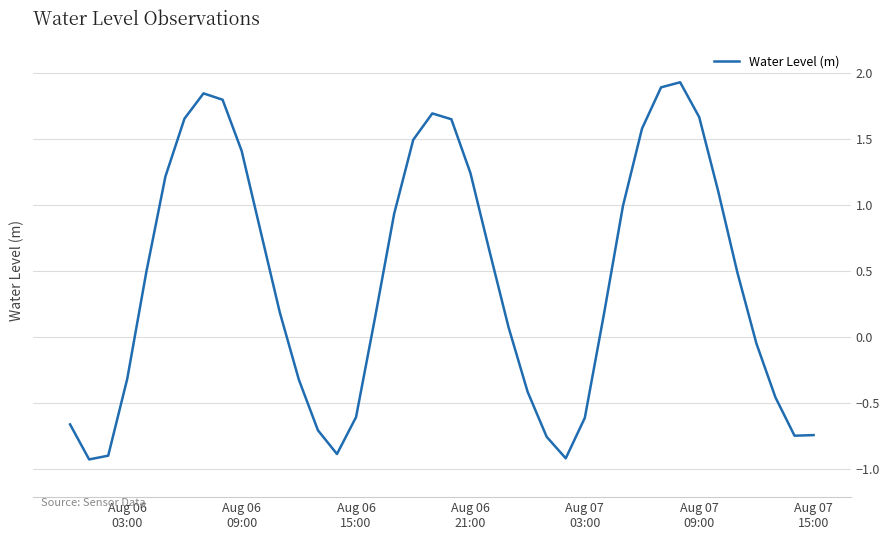

What is the minimum value shown in the chart?

-0.9